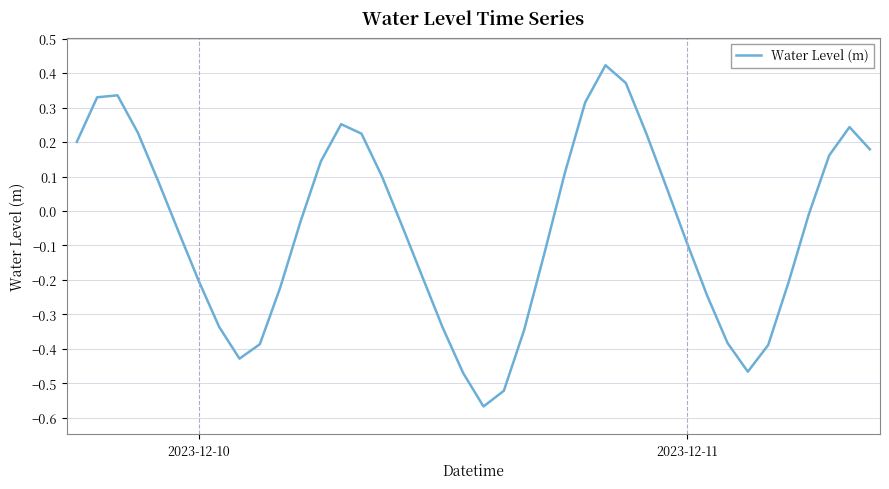

What is the difference between the maximum and minimum values?

1.0